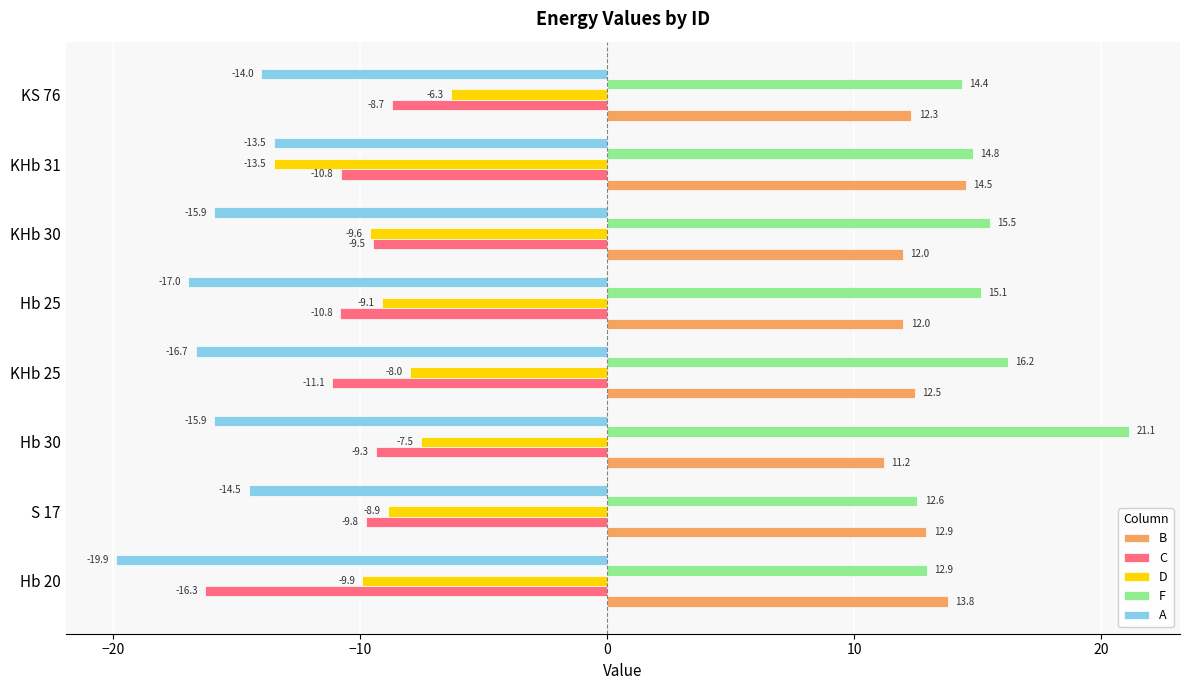

Between Hb 30 and KS 76, which series saw the biggest shift?

F